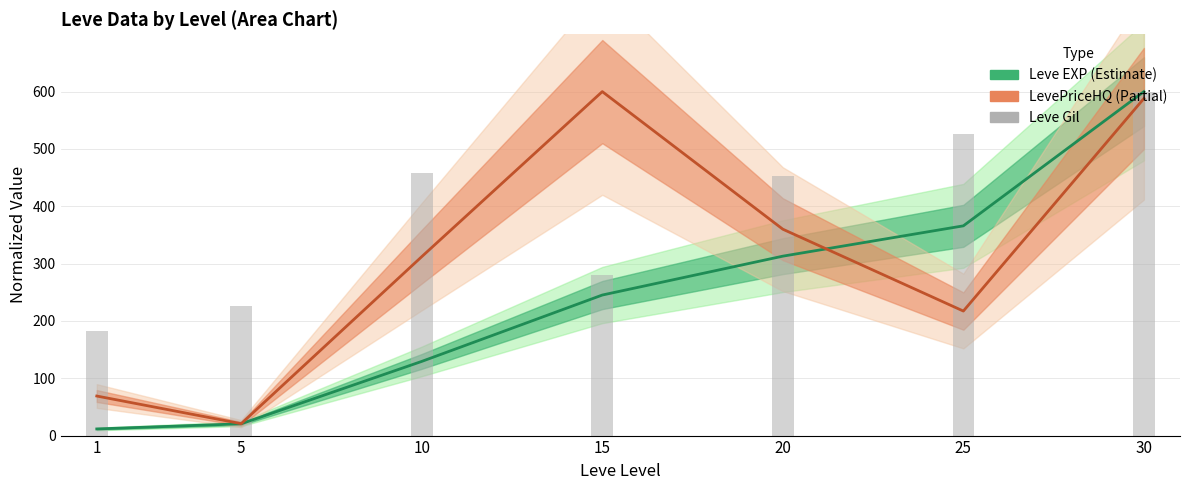

The value of Leve Gil at 30 is 363.2. True or false?

False